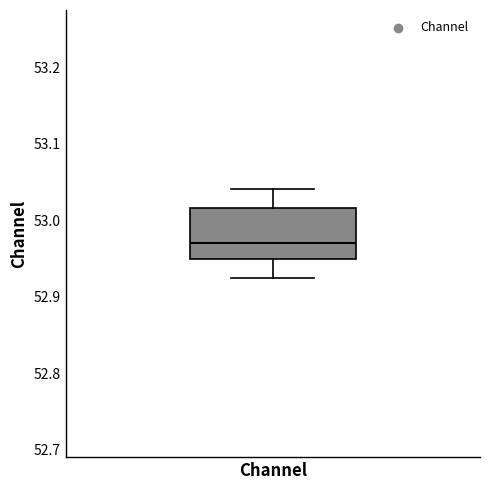

Read this box plot against the y-axis: the position of the median line, the range covered by the box, and the ends of both whiskers. The values are not printed on the chart, so give them approximately, as read against the axis.

median 52.97, box 52.95 to 53.02, whiskers 52.92 to 53.04